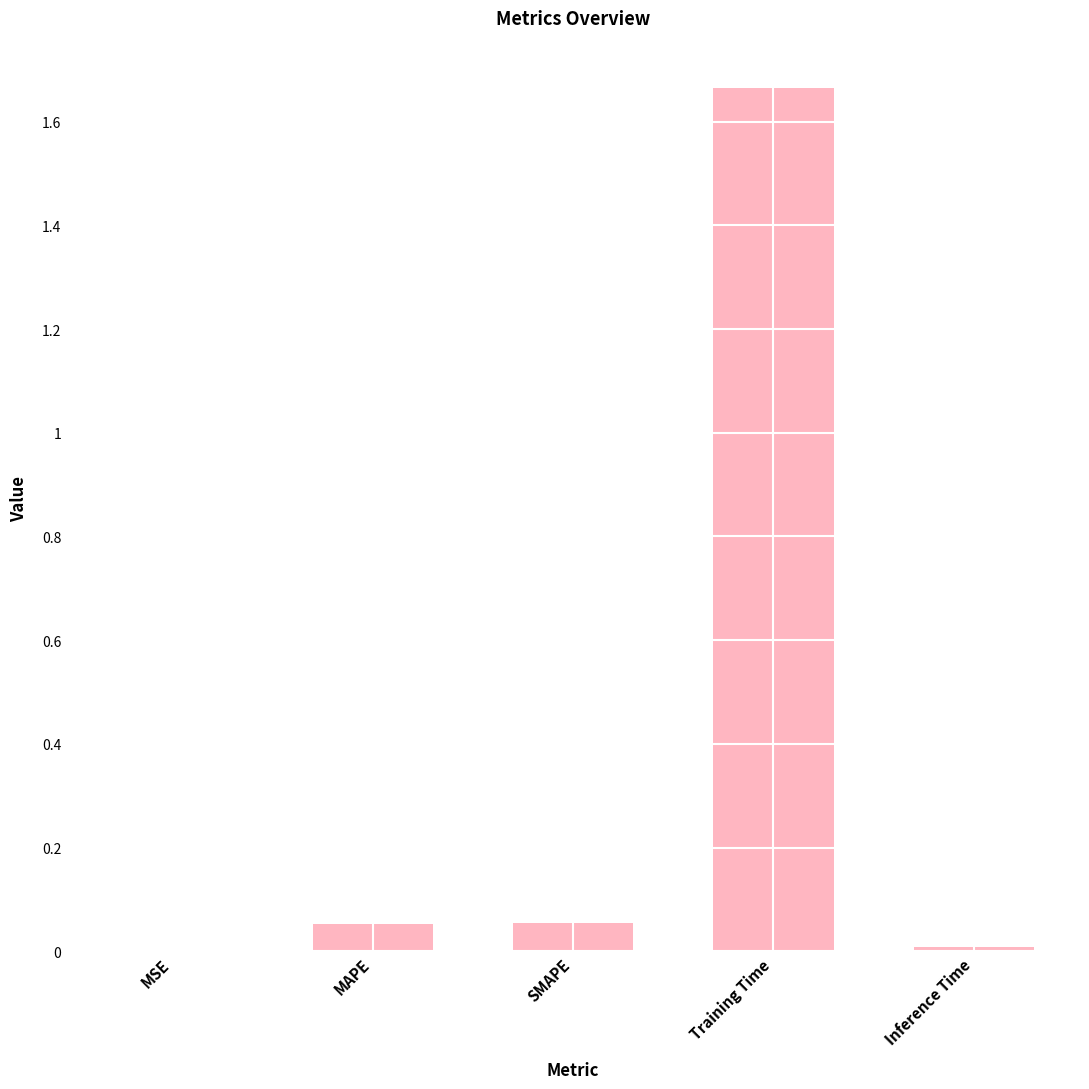

The value at MSE is 0.0. True or false?

True